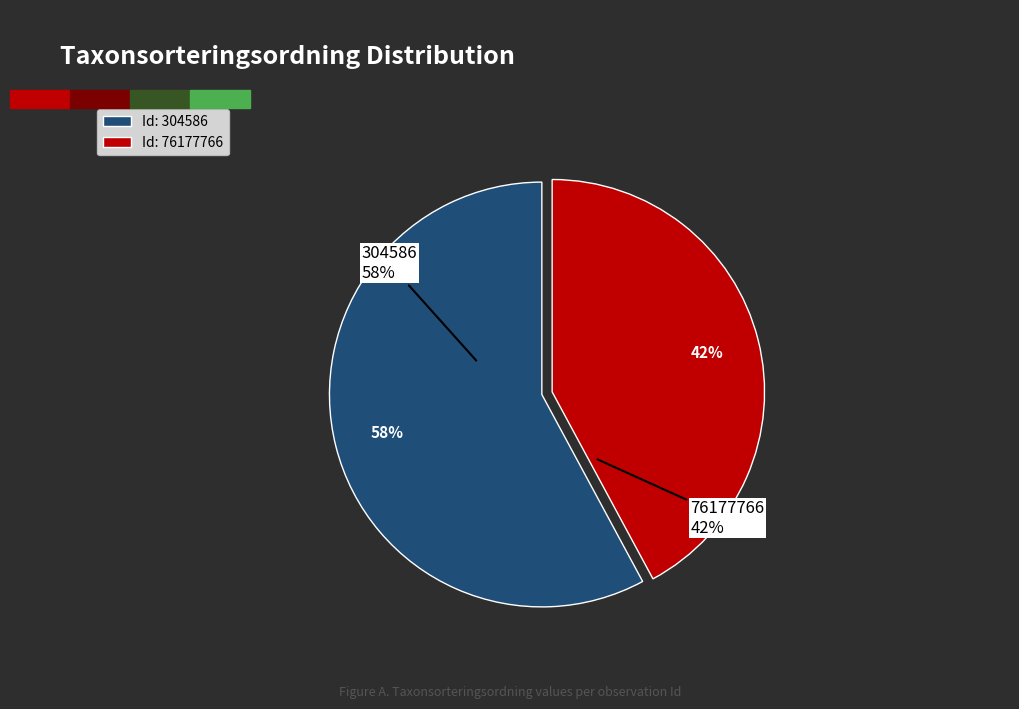

What portion of the pie excludes 76177766?

57.9%